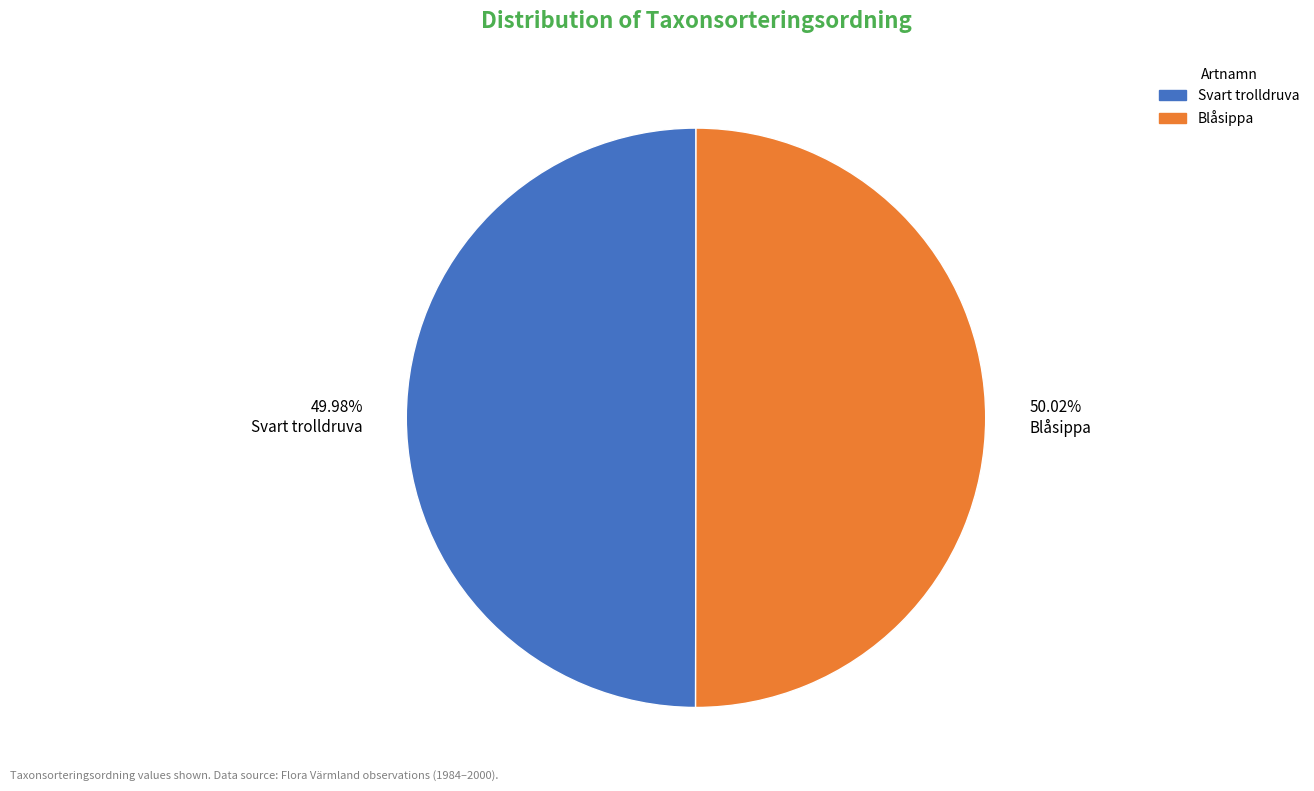

Is the sum of 50.02% Blåsippa and 49.98% Svart trolldruva greater than half?

Yes